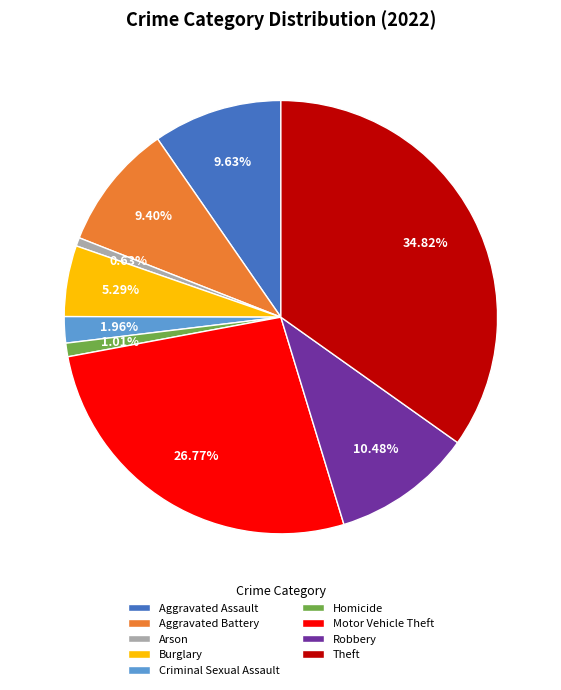

How many segments does this pie chart have?

9